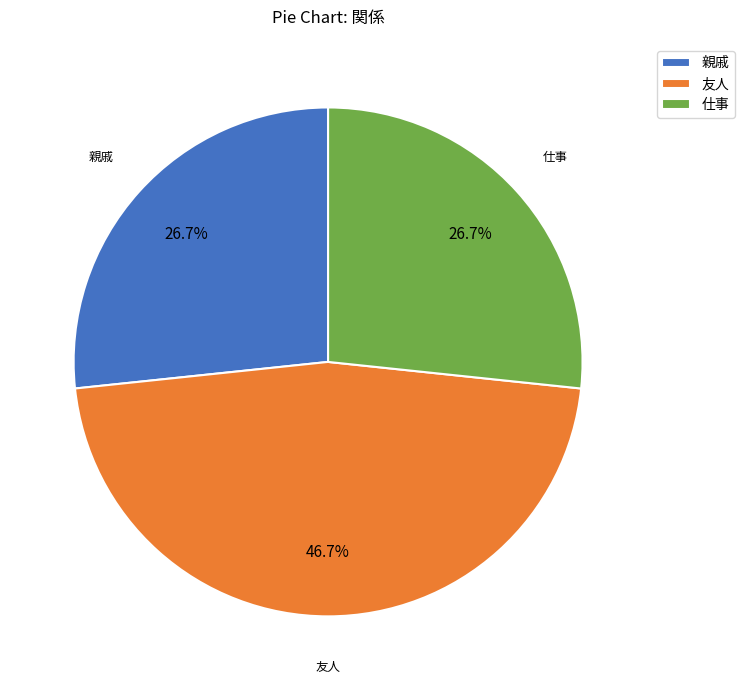

The 友人 slice represents 52% of the pie. True or false?

False